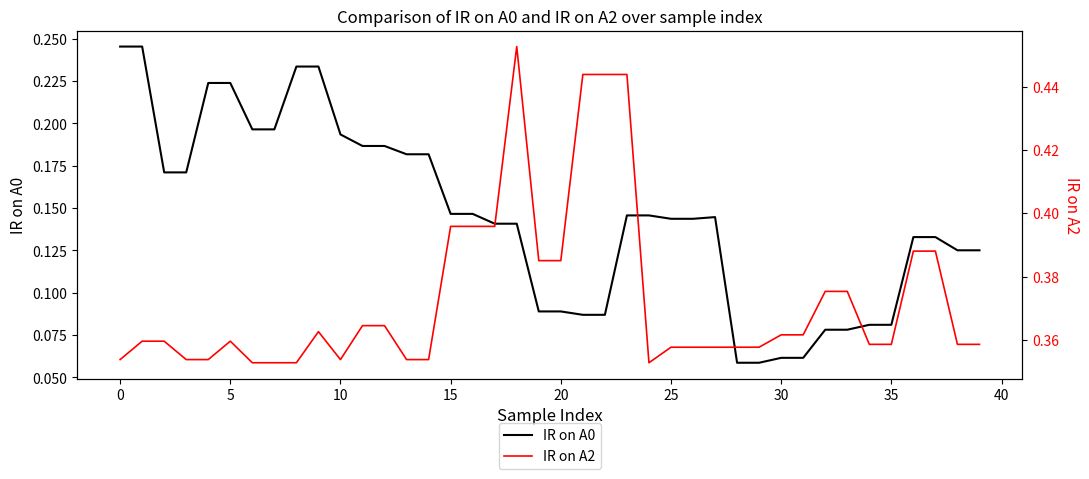

The value of IR on A2 at 34 is 0.4. True or false?

True